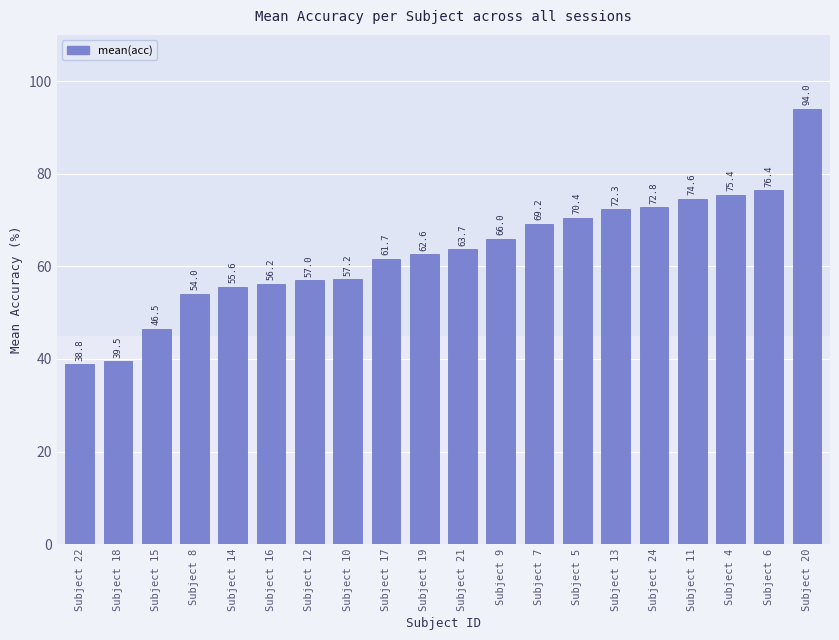

Approximately how many times larger is the value at Subject 14 compared to Subject 21?

0.9